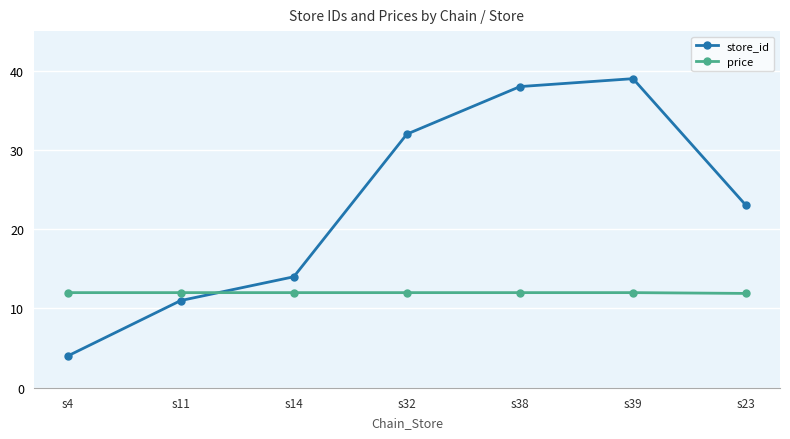

What is the sum of the store_id values at s4 and s23?

27.0